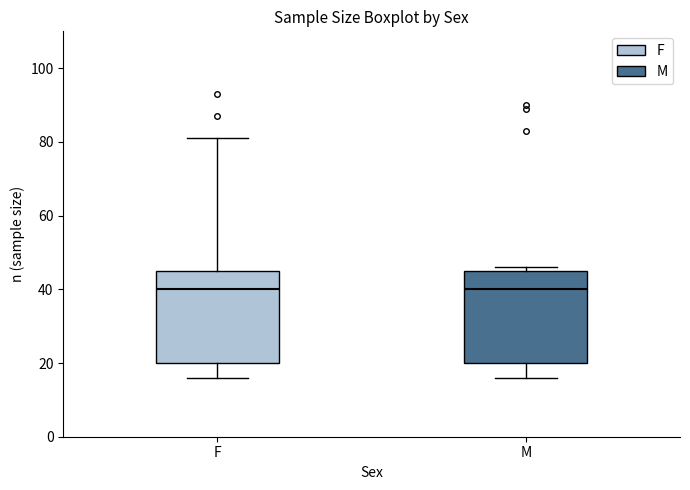

Reading left to right, transcribe this box plot: for each box, give where its median line is, the range the box spans, and where its two whiskers end, as read against the y-axis. The values are not printed on the chart, so give them approximately, as read against the axis.

F: median 40, box 20 to 46, whiskers 16 to 82
M: median 40, box 20 to 46, whiskers 16 to 46 (just above the box's upper edge)